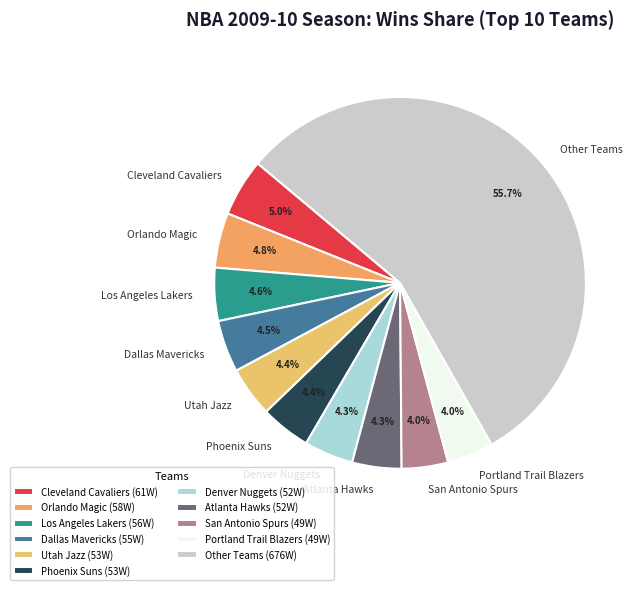

Is there a majority slice in this chart?

Yes